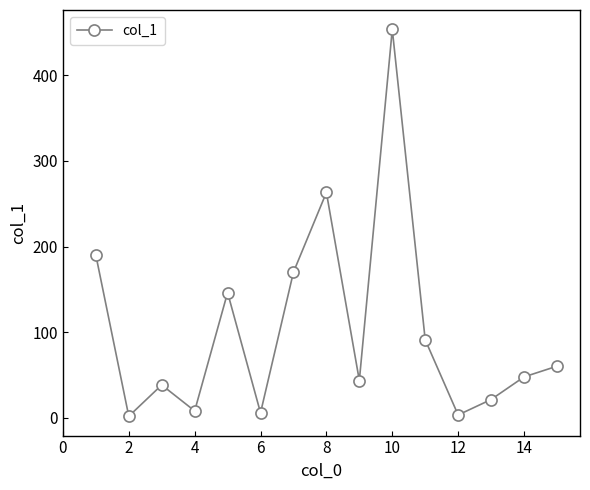

What is the difference between the maximum and minimum values?

451.6